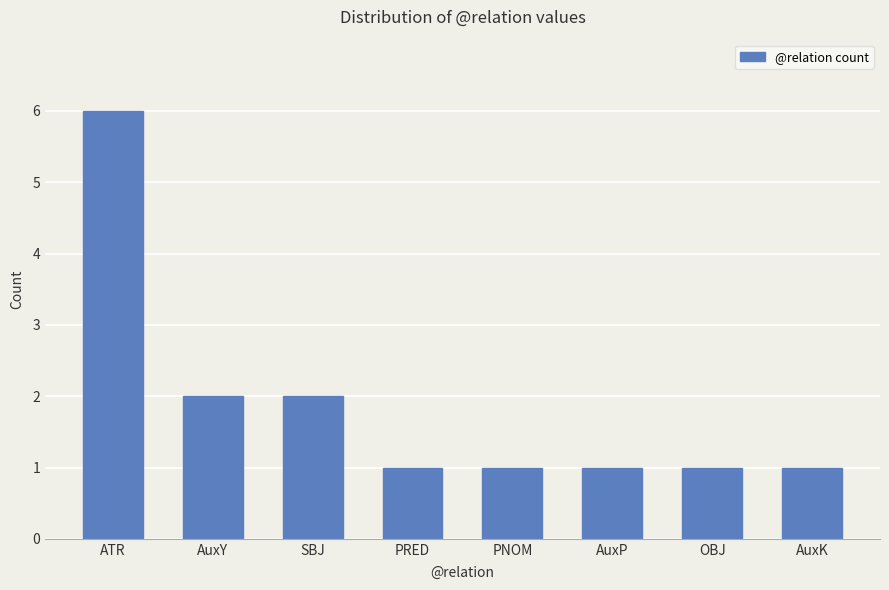

Reading right to left, what are all the values shown in this chart?

AuxK=1	OBJ=1	AuxP=1	PNOM=1	PRED=1	SBJ=2	AuxY=2	ATR=6